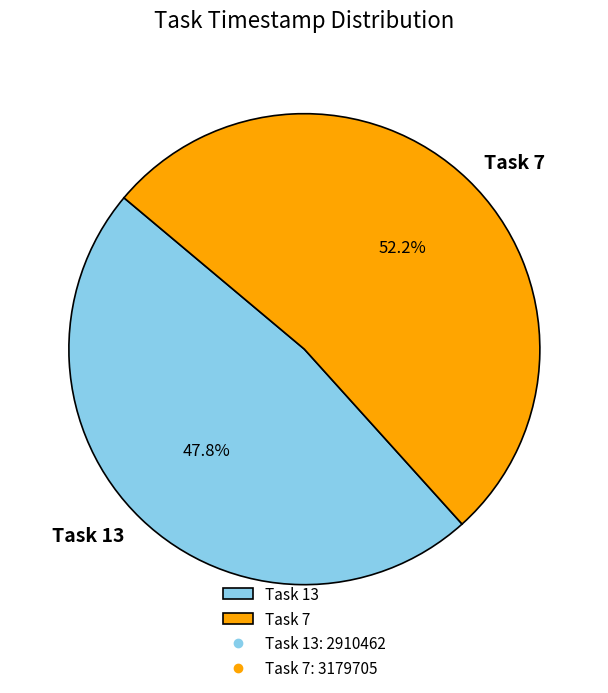

What portion of the pie excludes Task 7?

47.8%